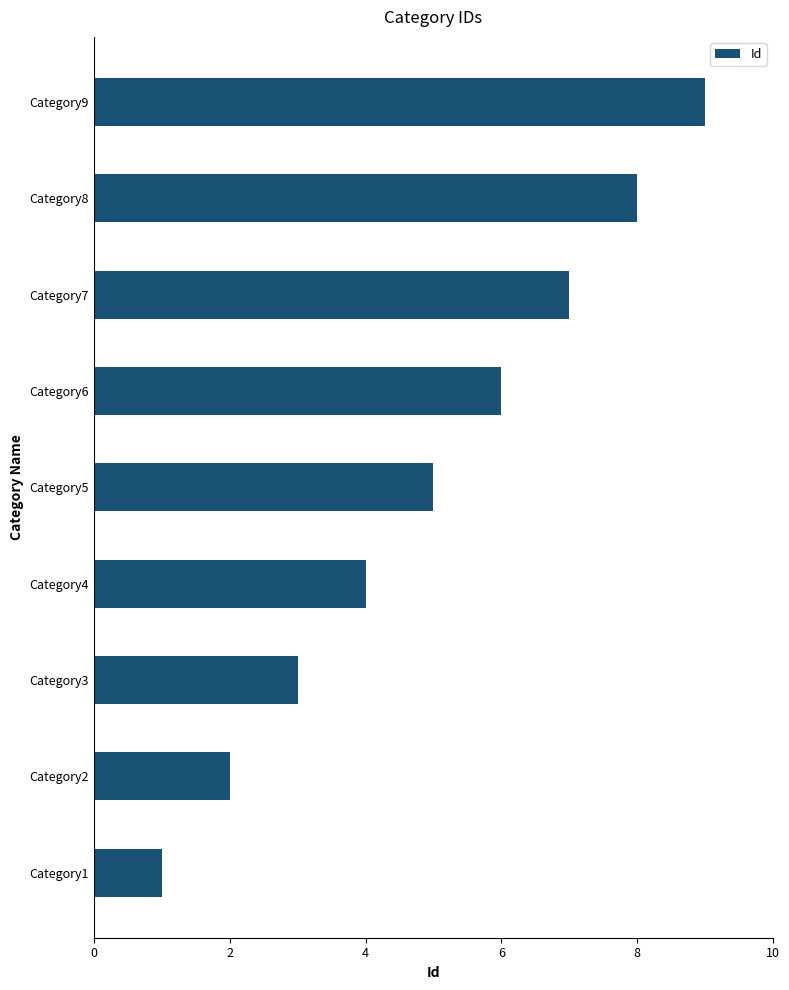

What is the difference between the maximum and minimum values?

8